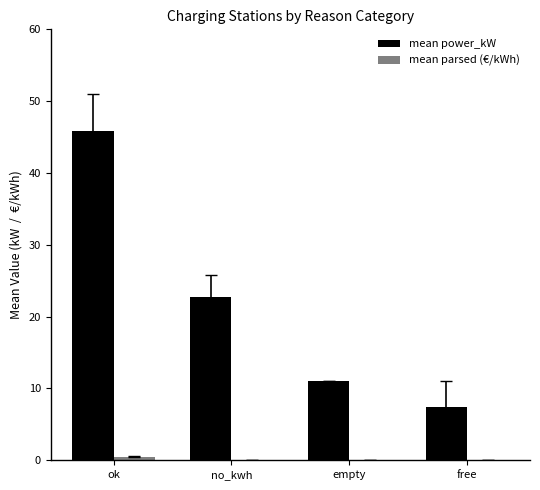

At which category does the chart reach its peak across all series?

ok